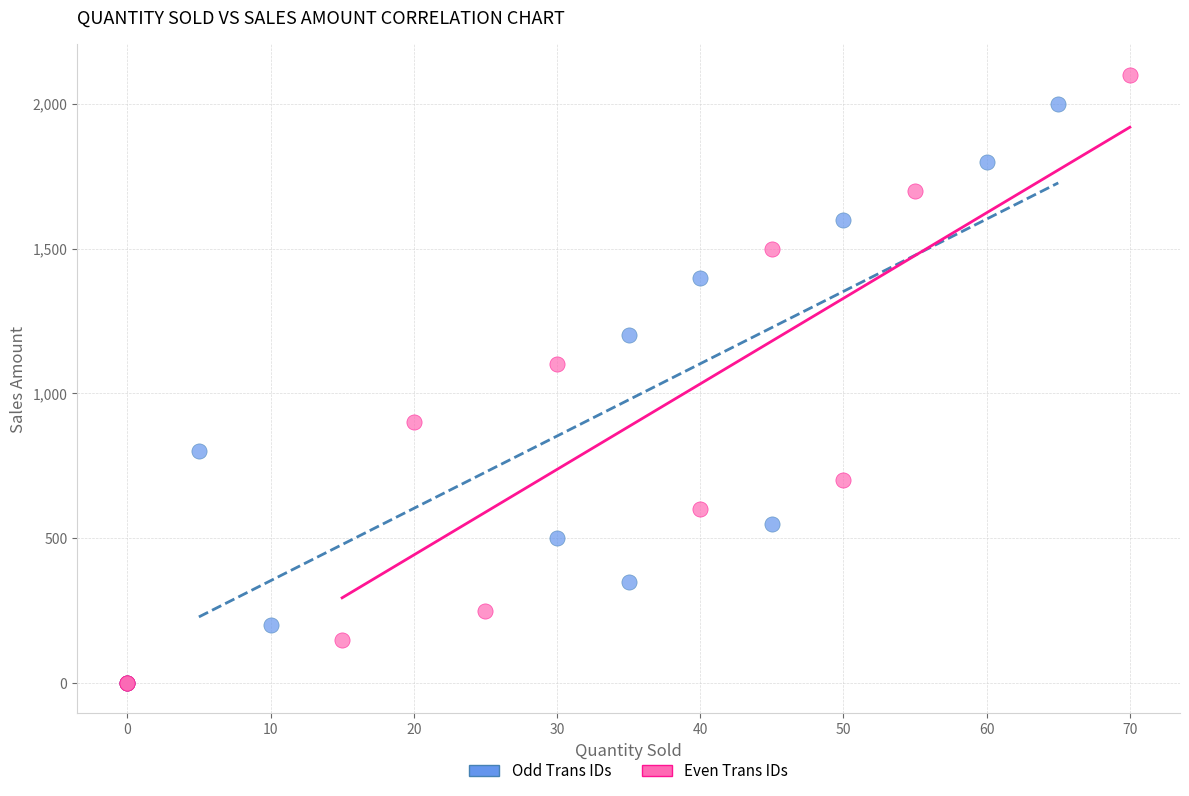

Which series has the widest spread of Y values?

Even Trans IDs